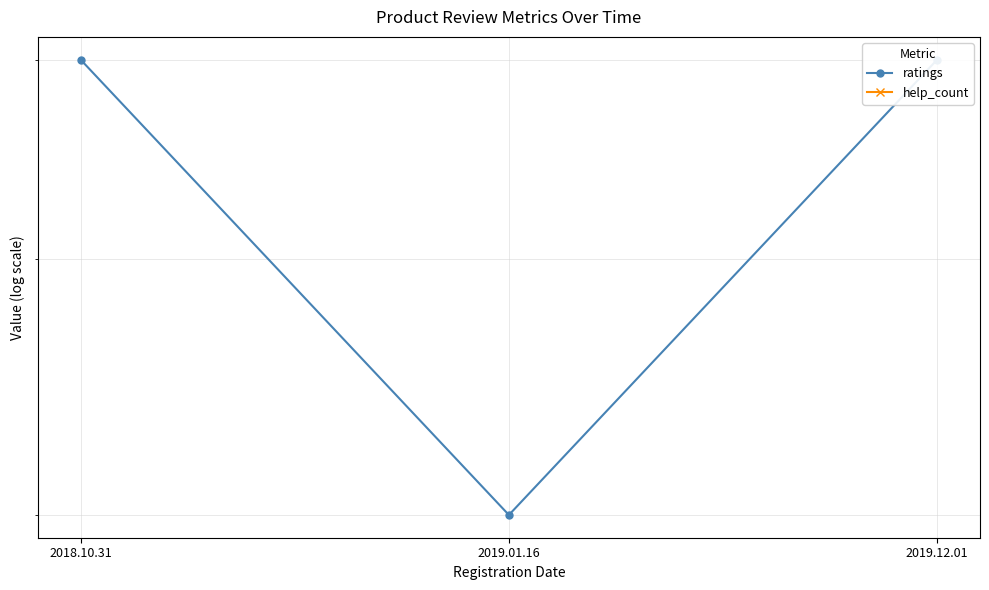

Which series has the largest range (max minus min)?

ratings